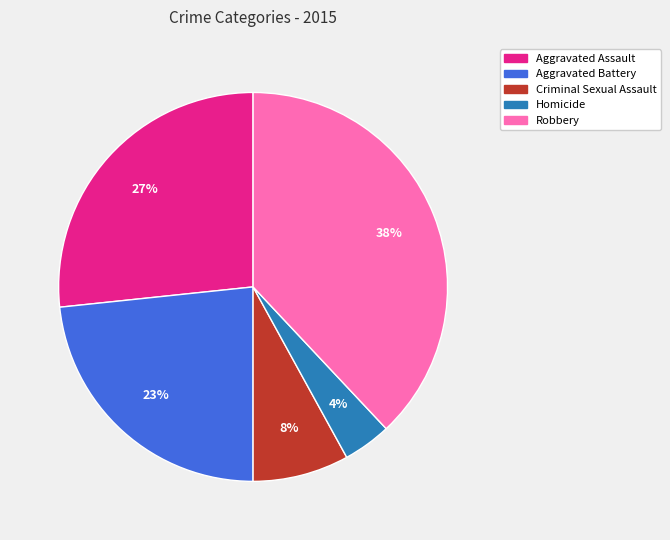

What percentage is the Aggravated Assault slice, to the nearest percent?

27%